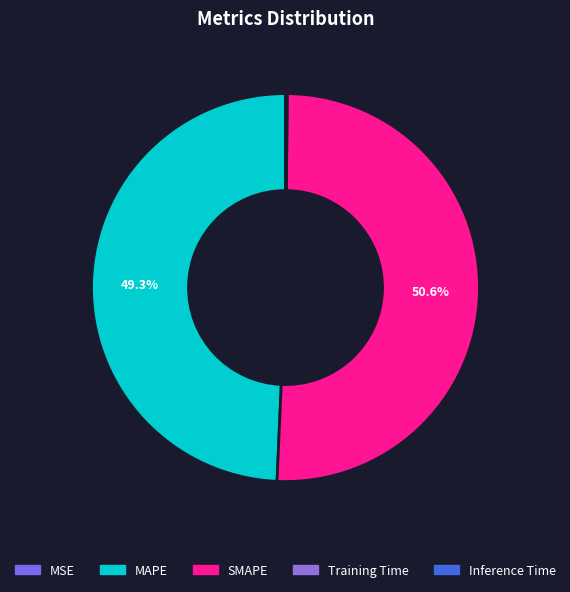

To the nearest percent, what is the difference between the Training Time and SMAPE slice percentages?

50%